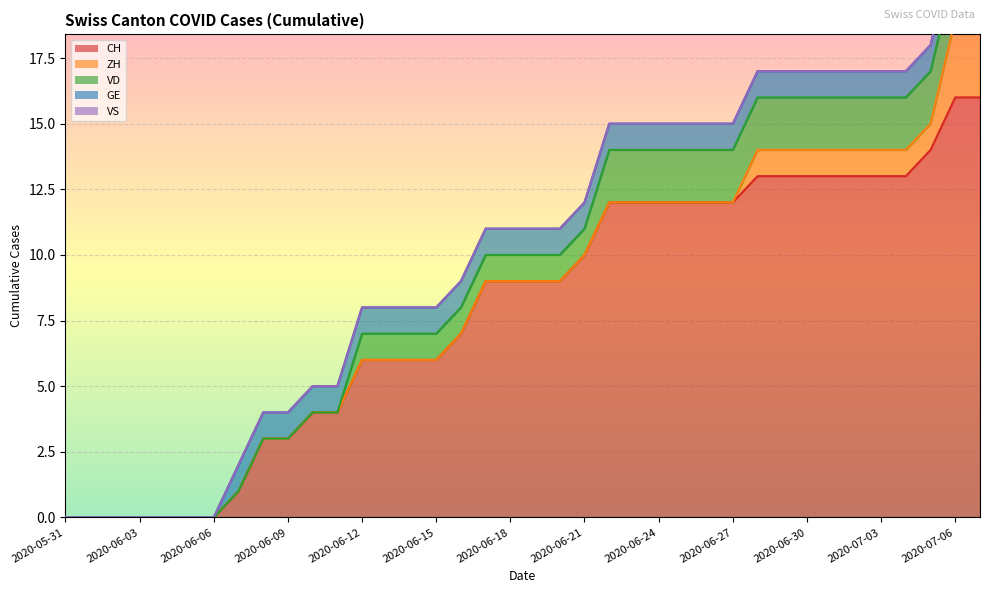

List the series in order of their peak value, lowest first.

VS, GE, VD, ZH, CH